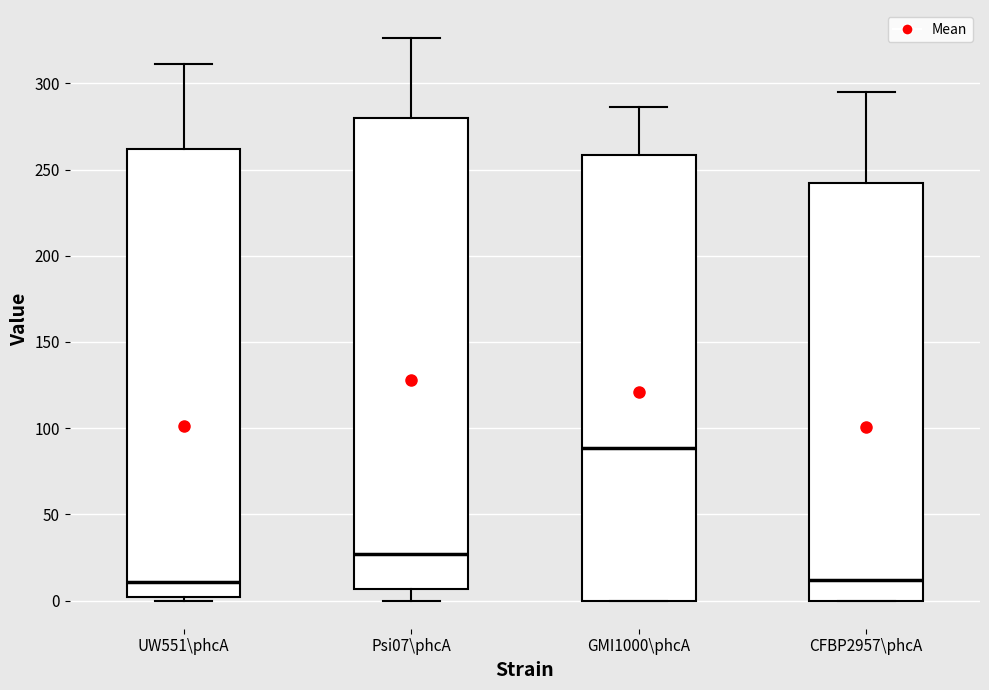

Which box is the tallest, from its lower edge to its upper edge?

Psi07\phcA